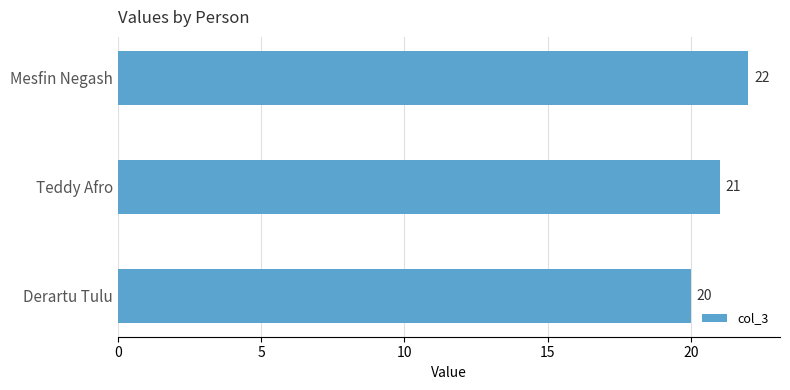

Is it true that the value at Derartu Tulu is 20?

True